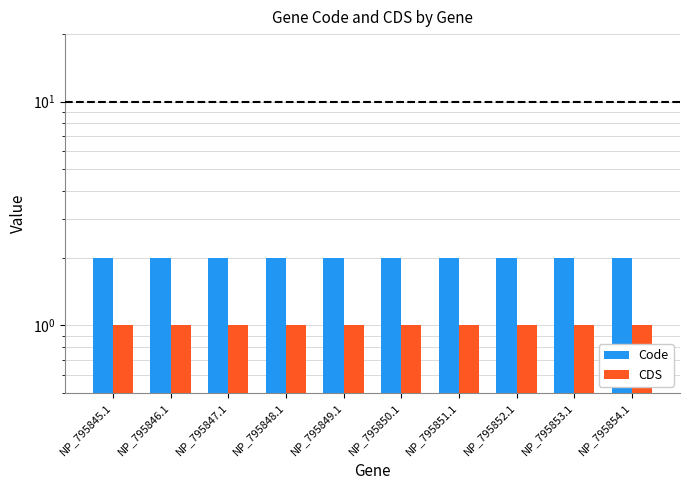

What is the highest value of the Code series?

2